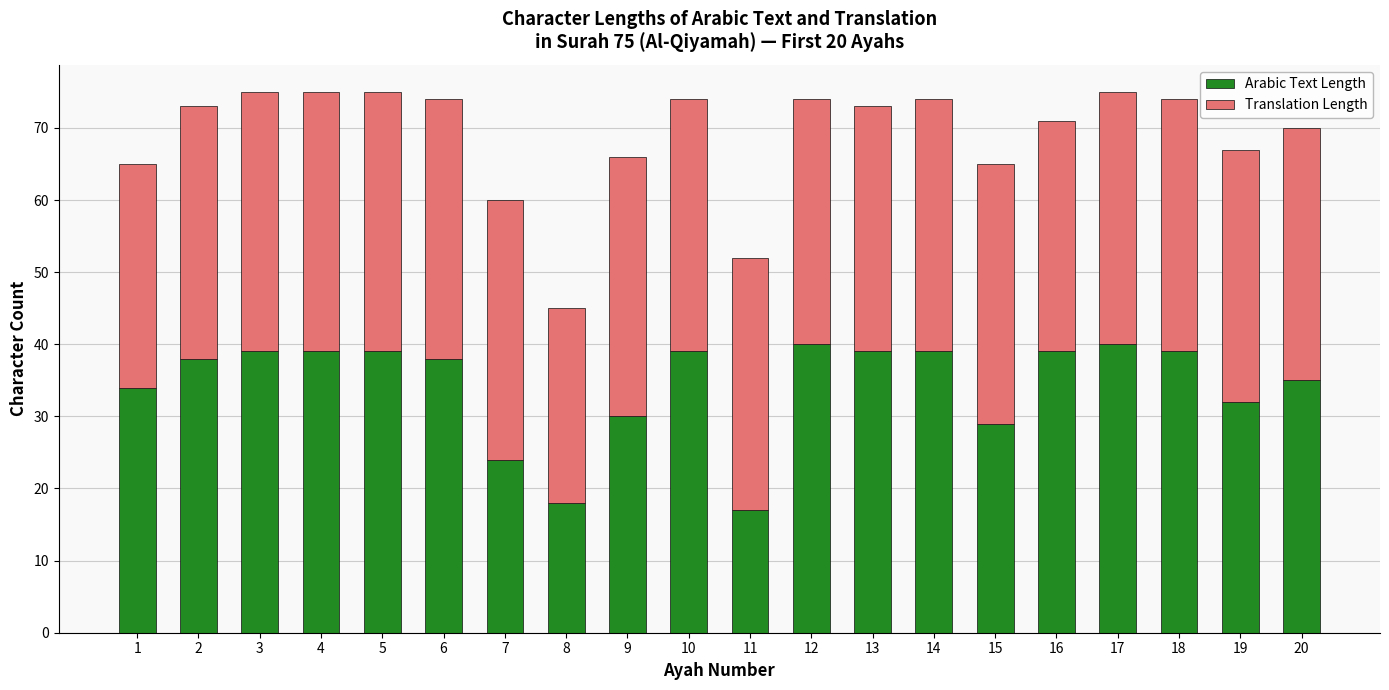

What is the highest value of the Arabic Text Length series?

40